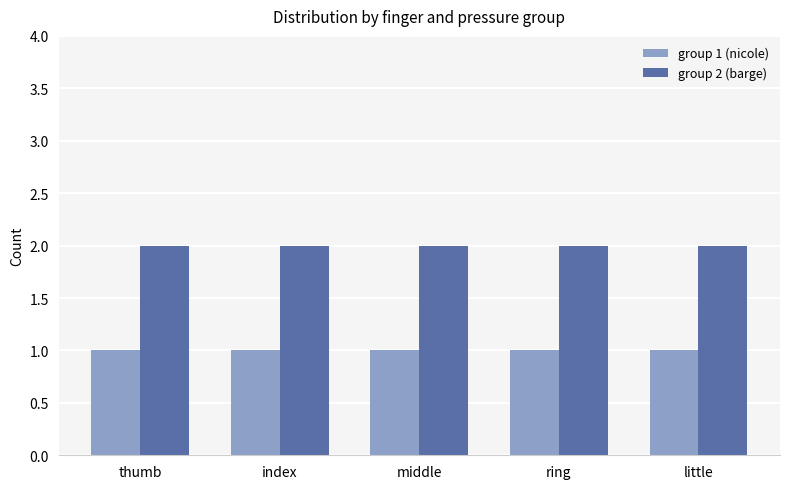

At how many categories does at least one series exceed 1?

5